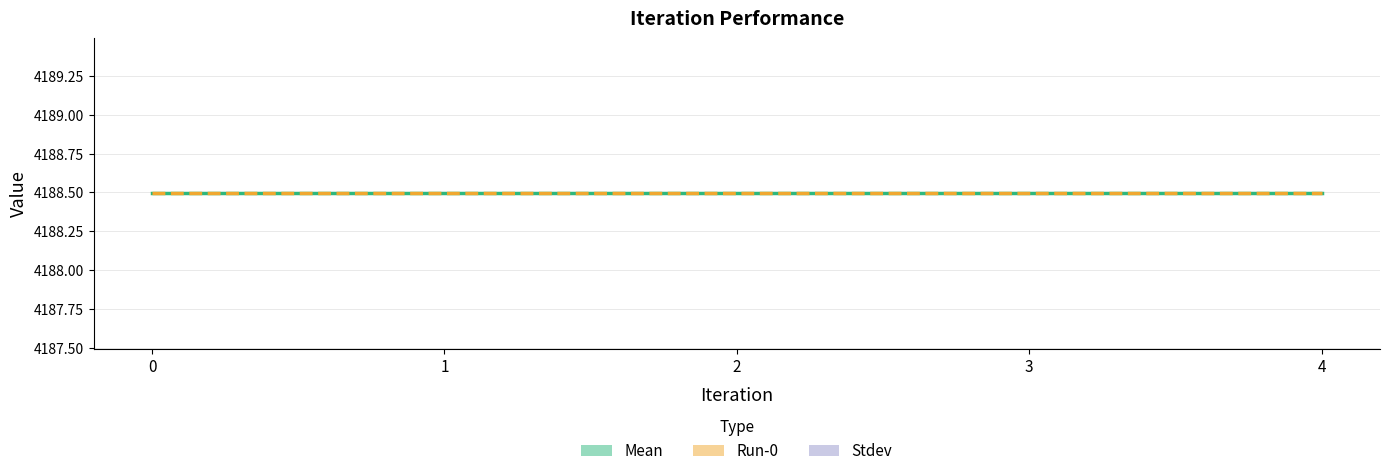

What is the spread (max minus min) of values at 3?

4188.5